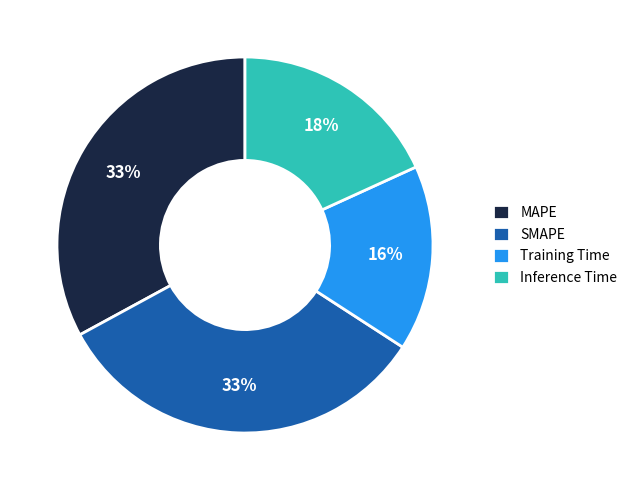

How many slices are in this pie chart?

4